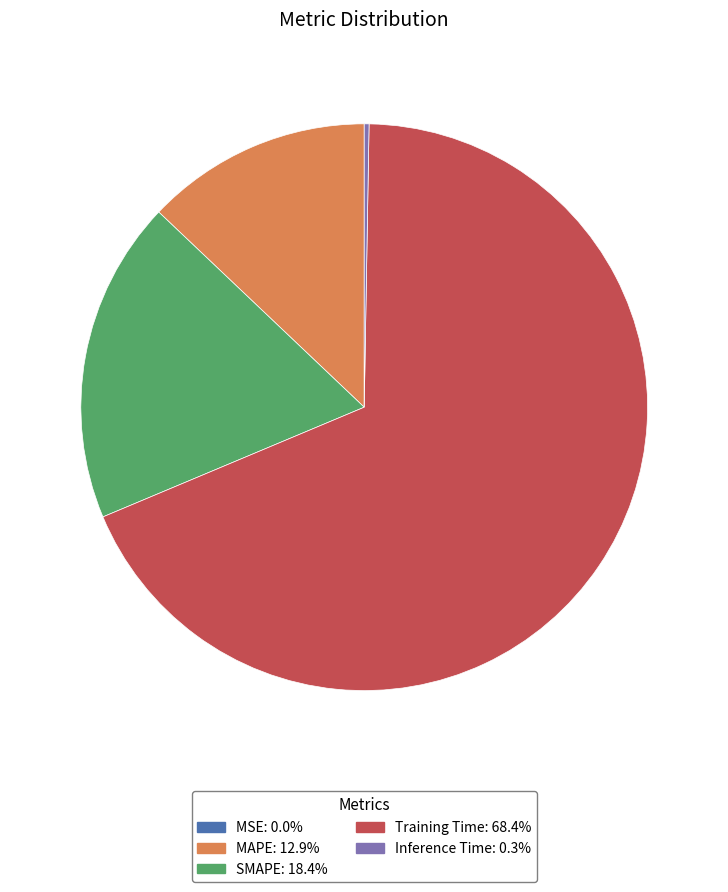

Combined, do SMAPE: 18.4% and MAPE: 12.9% account for over 50%?

No